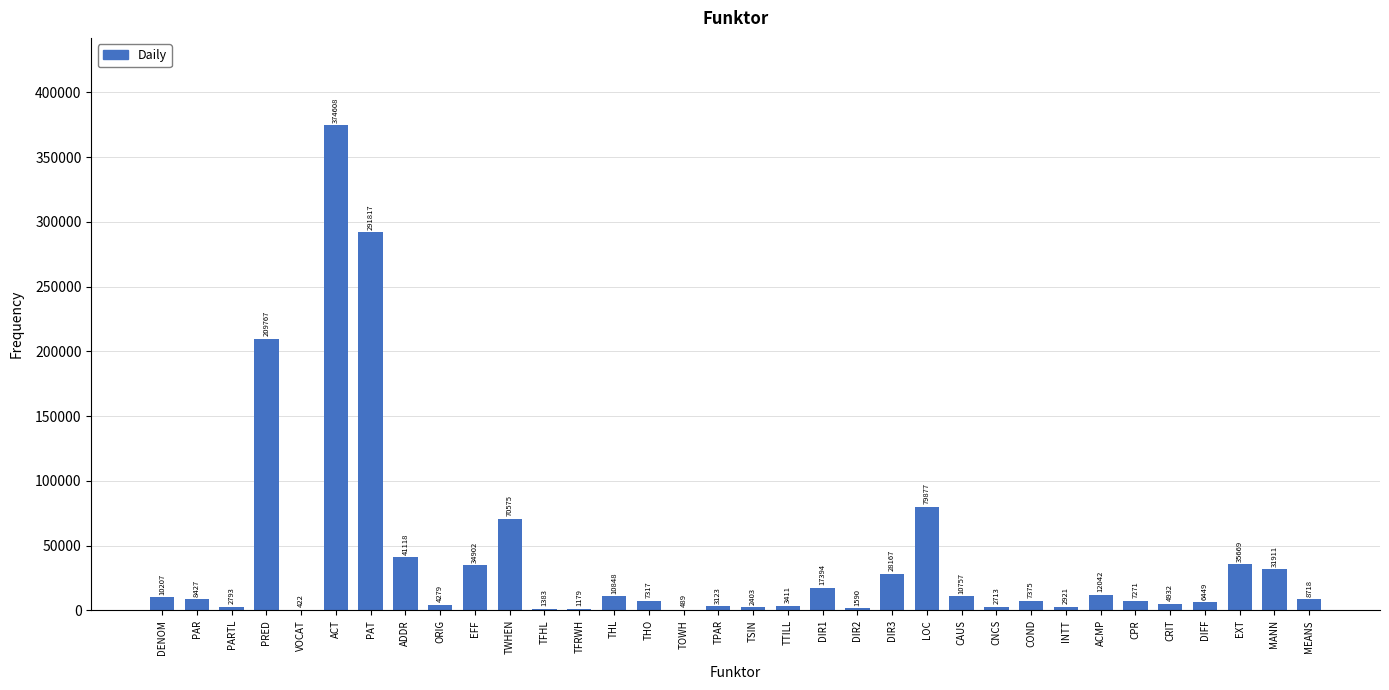

Reading left to right, list all the values displayed in this chart.

DENOM=10207	PAR=8427	PARTL=2793	PRED=209767	VOCAT=422	ACT=374608	PAT=291817	ADDR=41118	ORIG=4279	EFF=34902	TWHEN=70575	TFHL=1383	TFRWH=1179	THL=10848	THO=7317	TOWH=489	TPAR=3123	TSIN=2403	TTILL=3411	DIR1=17394	DIR2=1590	DIR3=28167	LOC=79877	CAUS=10757	CNCS=2713	COND=7375	INTT=2921	ACMP=12042	CPR=7271	CRIT=4932	DIFF=6449	EXT=35669	MANN=31911	MEANS=8718